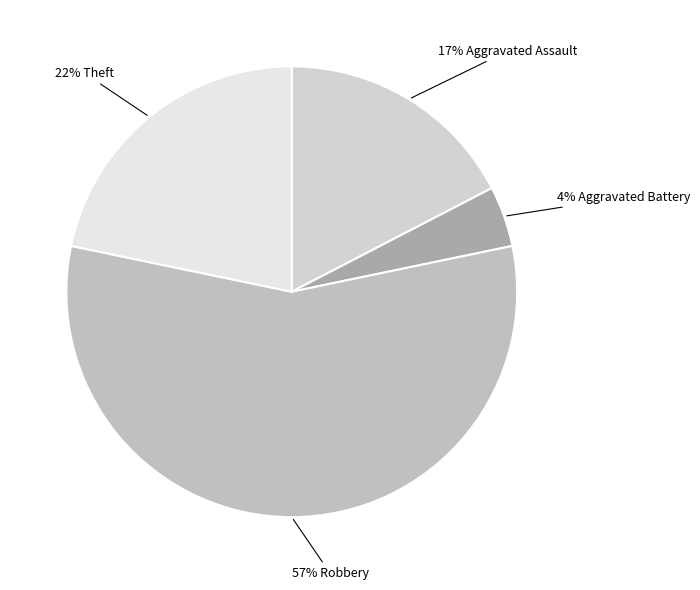

Count the number of slices in the pie.

4